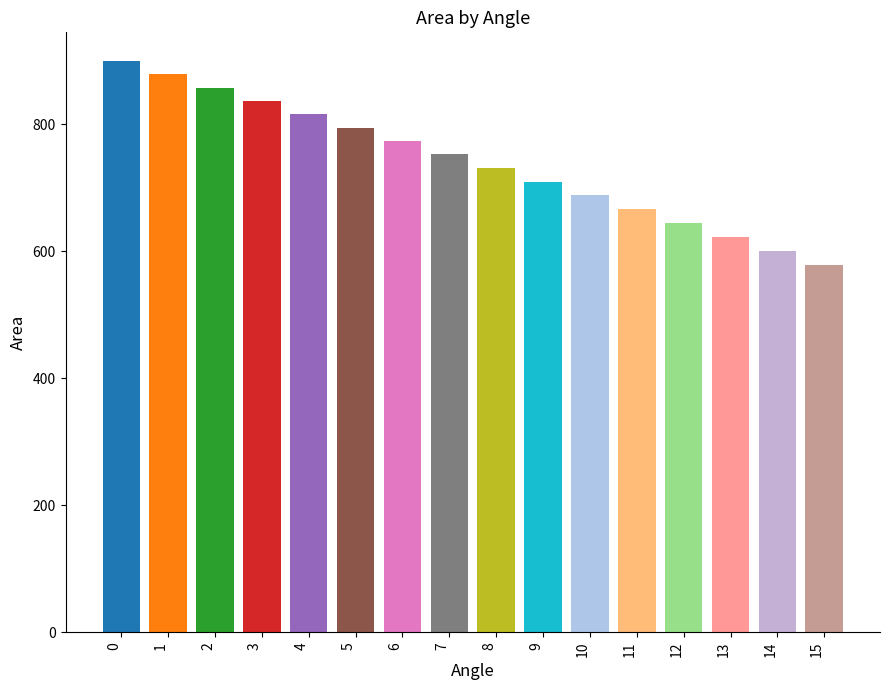

True or false: the data shows 439.6 at 7.

False